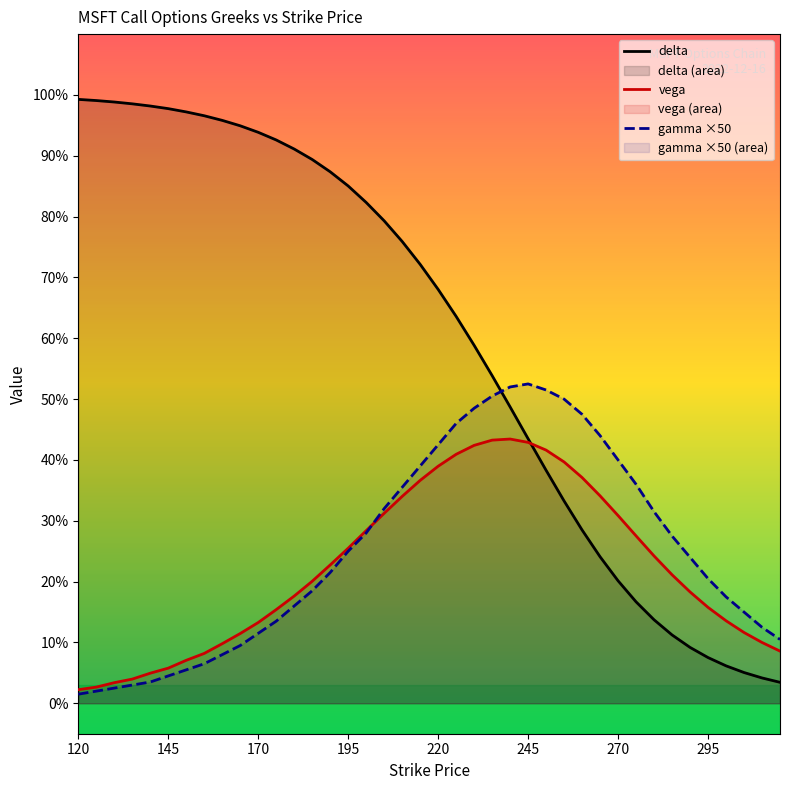

Which series has the largest total across all categories?

delta